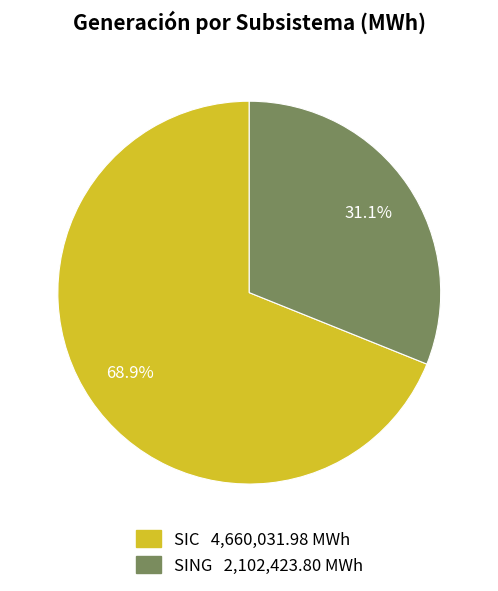

What portion of the pie excludes SING?

68.9%